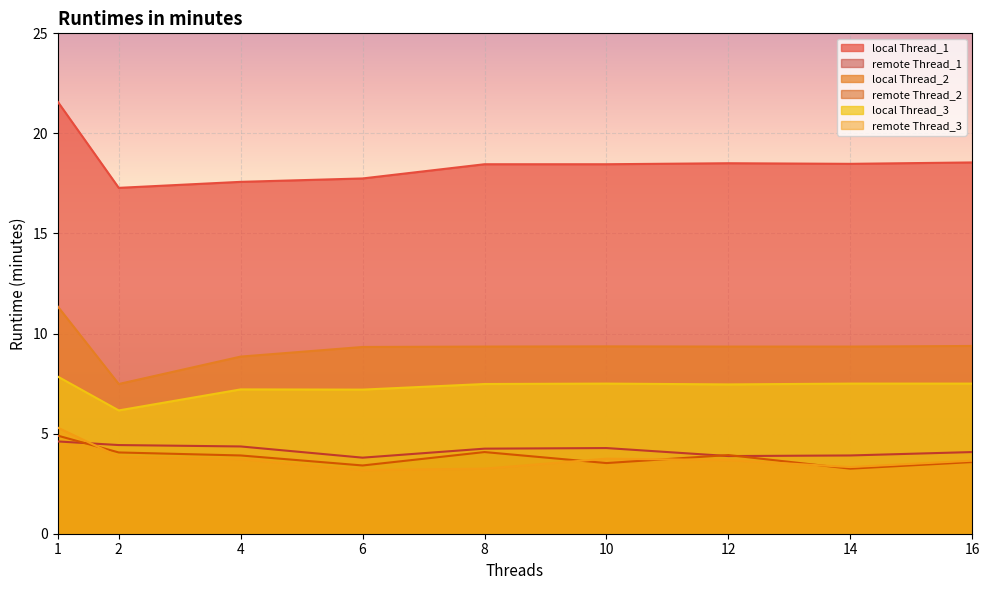

At which label does local Thread_3 first exceed 7?

1